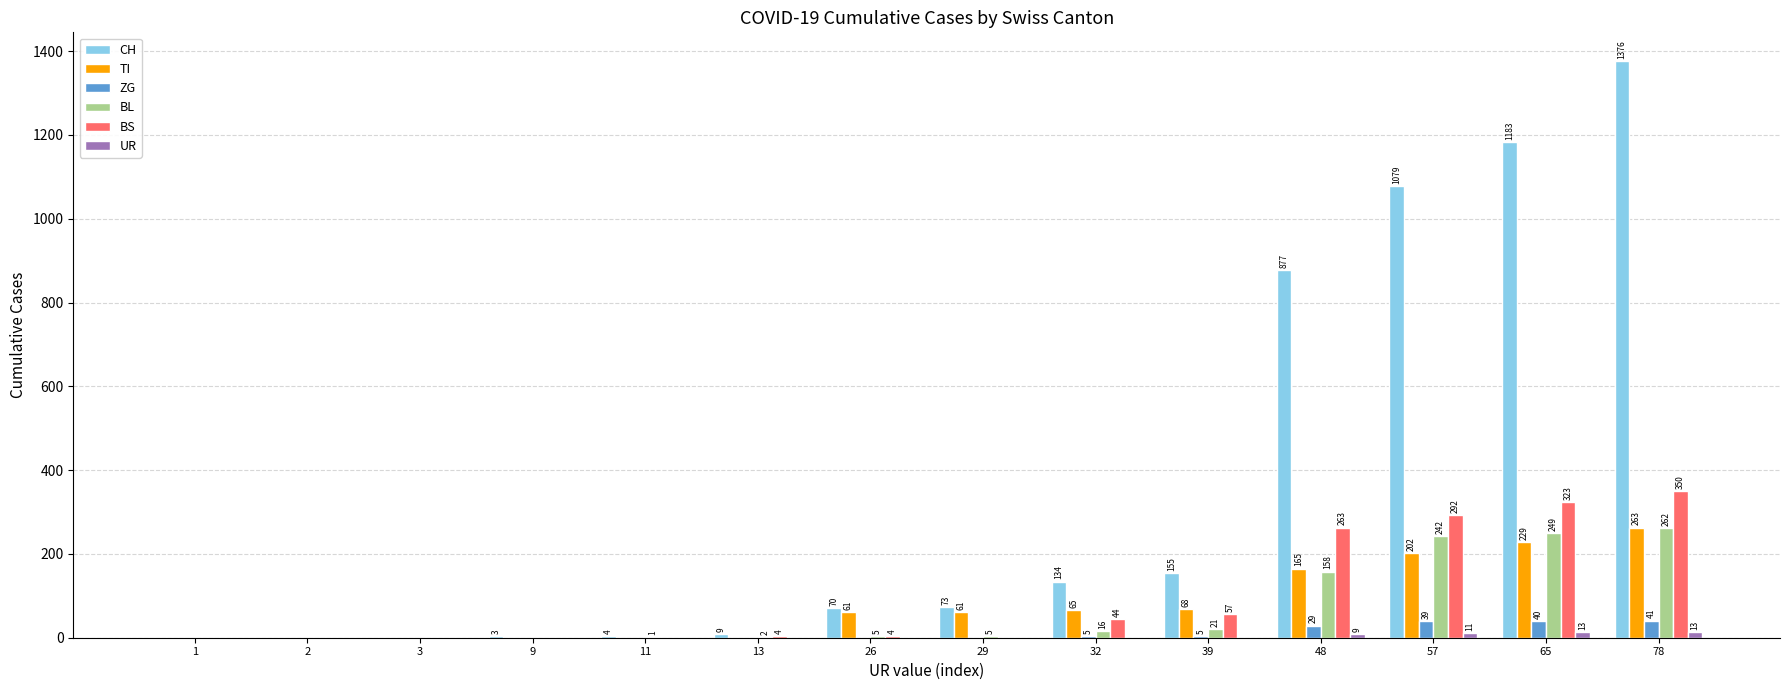

The CH series shows 1376 at 78. True or false?

True